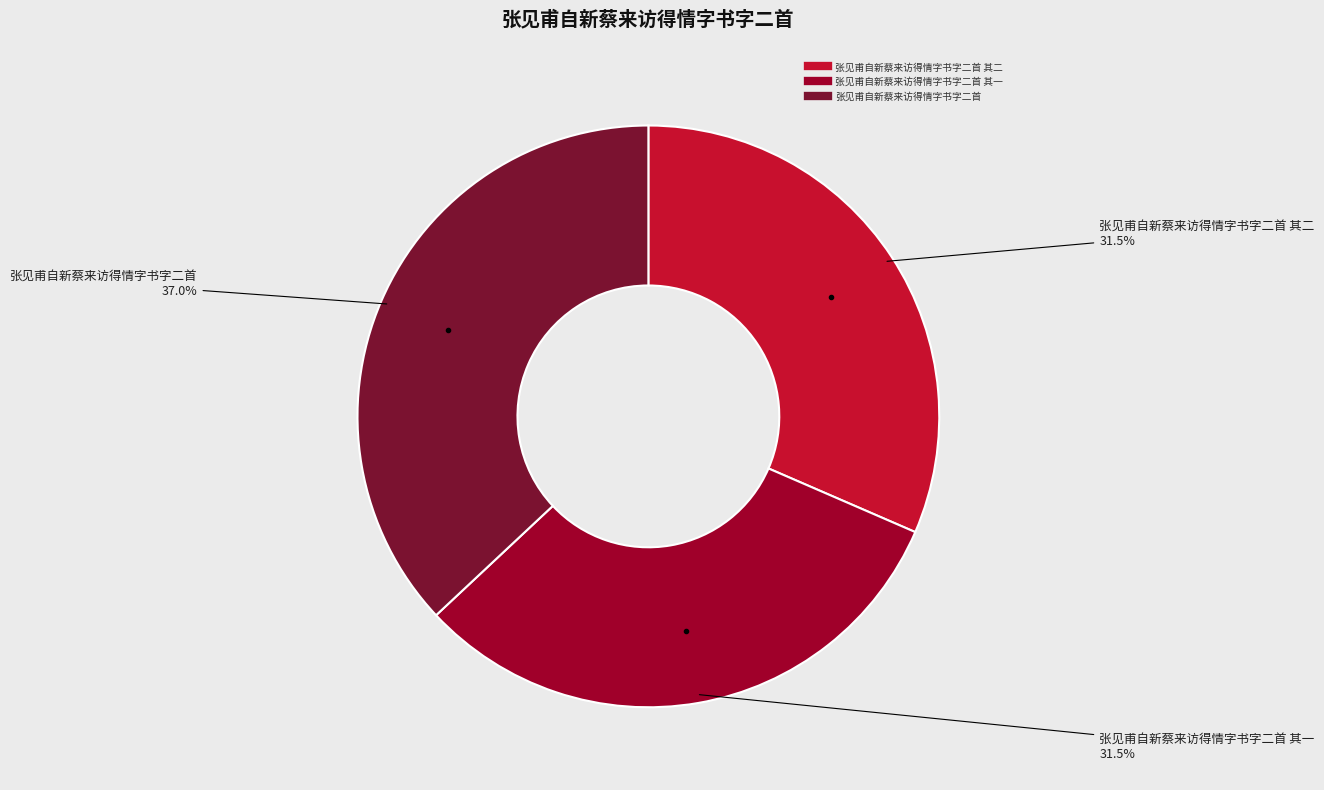

Is there any slice that represents more than half of the pie?

No